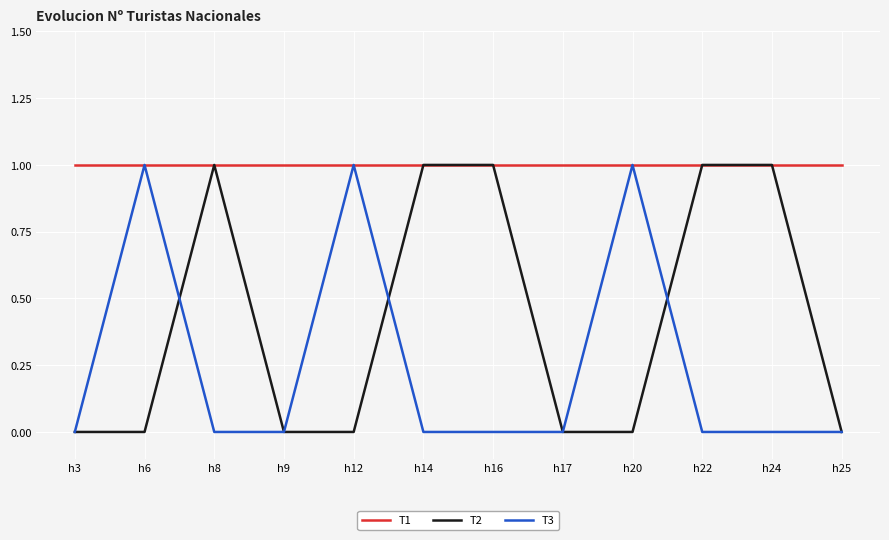

What is the average value of the T1 series?

1